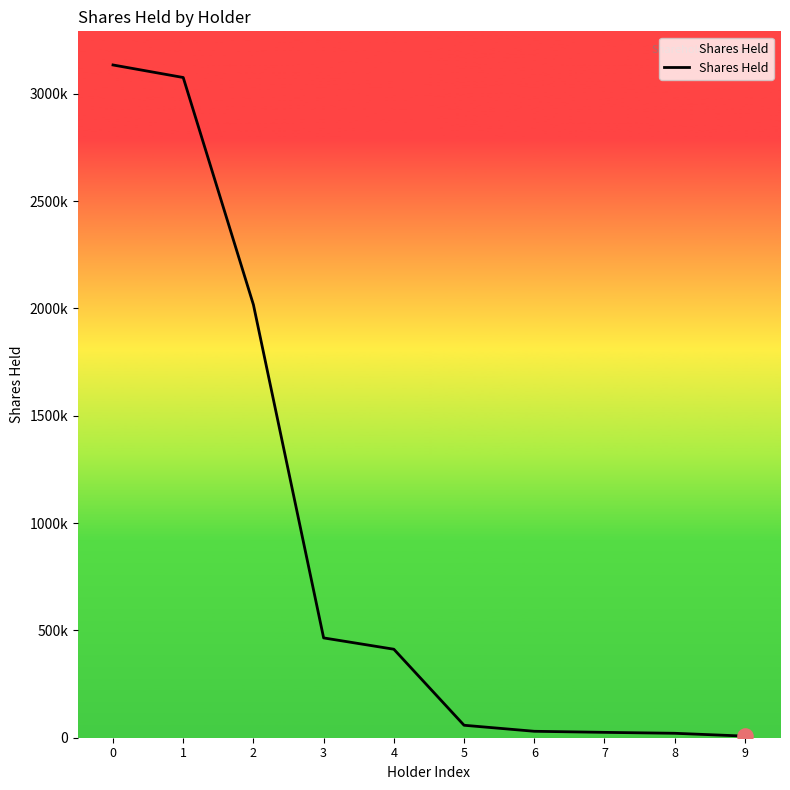

Approximately how many times larger is the value at 1 compared to 7?

123.0